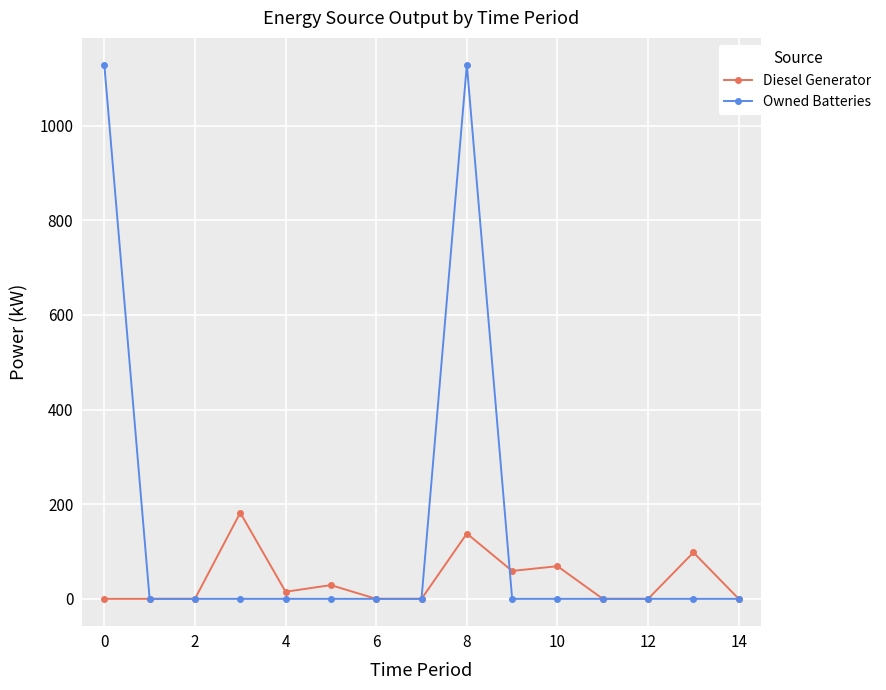

Reading left to right, what are all the values shown in this chart?

Diesel Generator: 0	0	0	182	15	29	0	0	138	59	69	0	0	98	0
Owned Batteries: 1129	0	0	0	0	0	0	0	1129	0	0	0	0	0	0